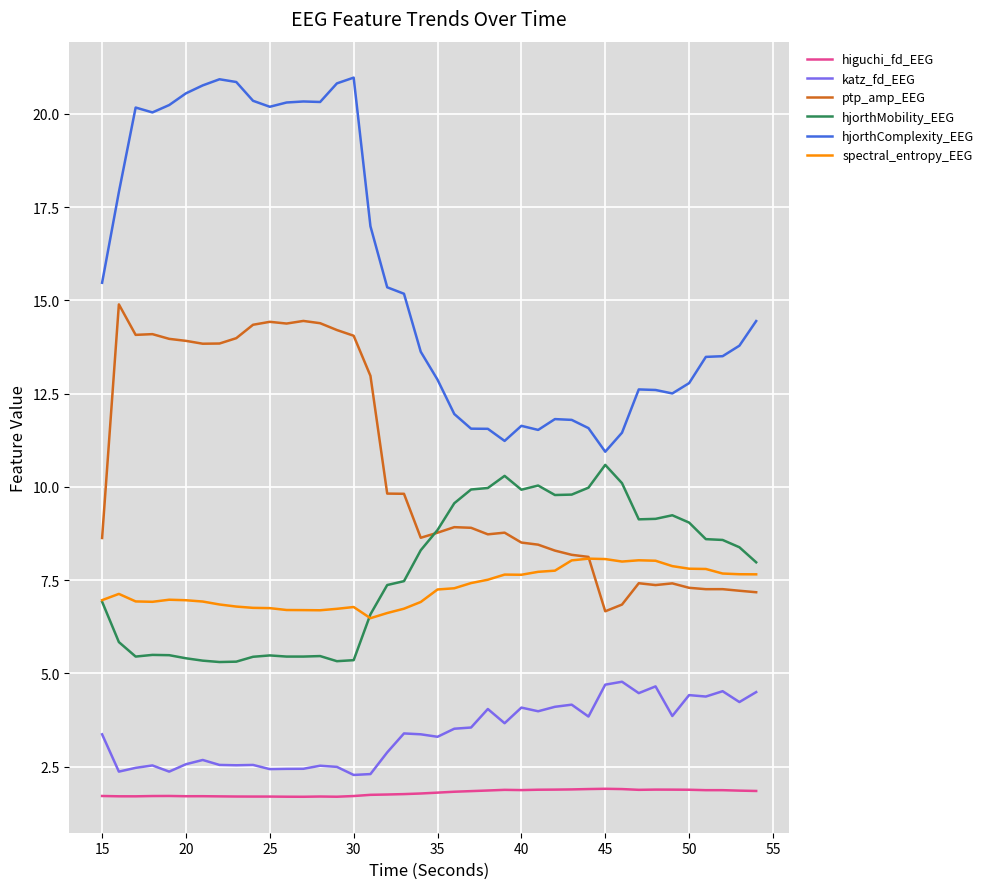

Which series has the largest range (max minus min)?

hjorthComplexity_EEG